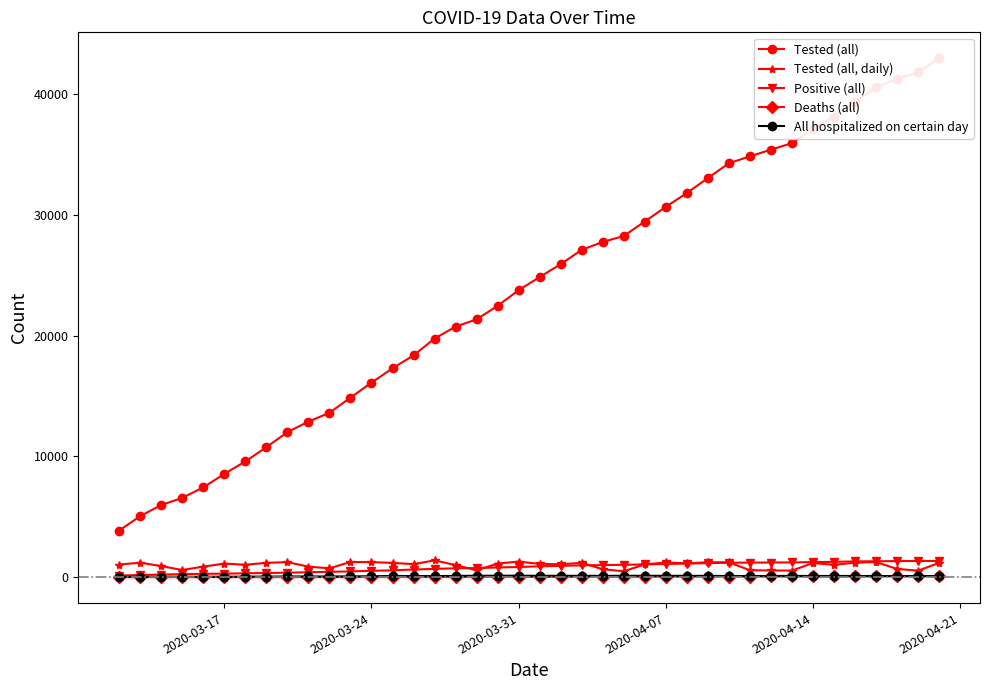

How many interior local valleys does the All hospitalized on certain day series have?

4